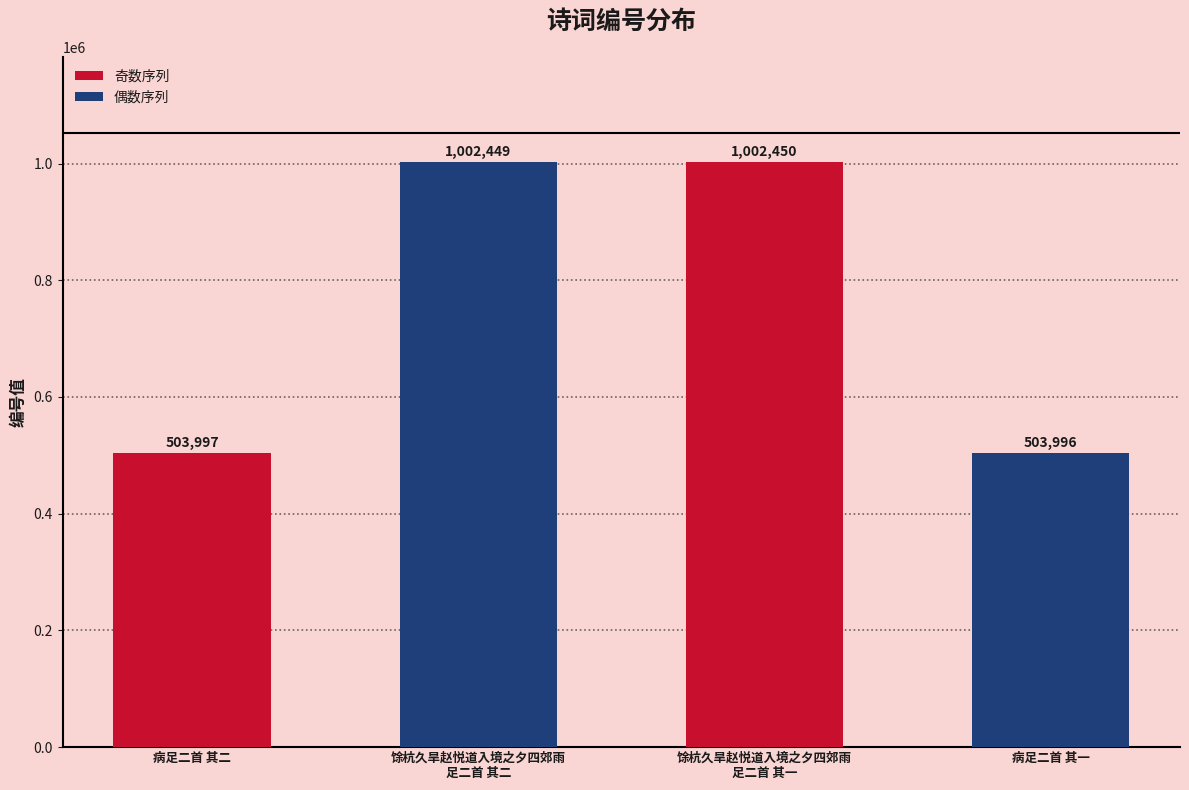

Reading right to left, what are all the values shown in this chart?

病足二首 其一=503996	馀杭久旱赵悦道入境之夕四郊雨
足二首 其一=1002450	馀杭久旱赵悦道入境之夕四郊雨
足二首 其二=1002449	病足二首 其二=503997